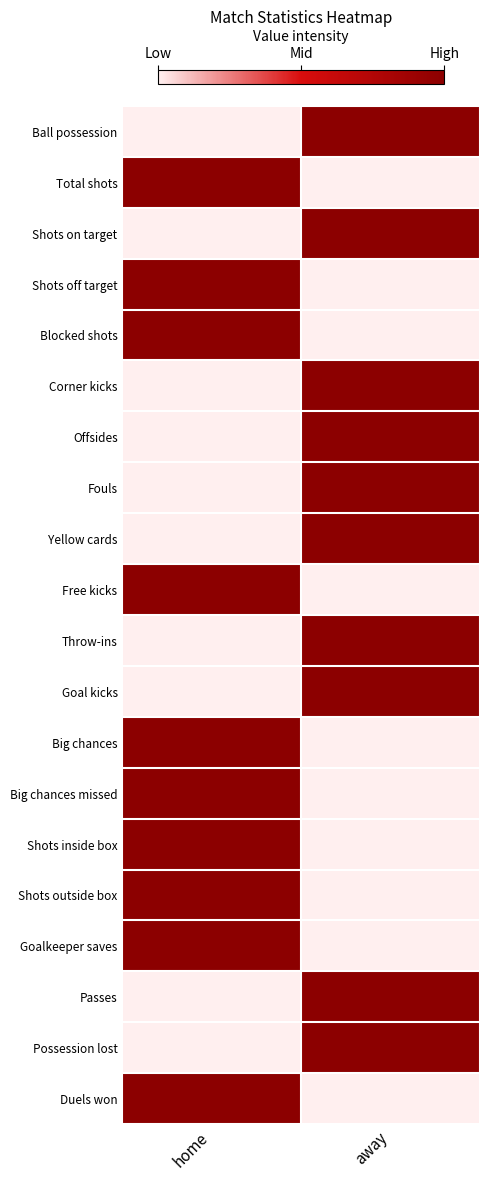

At how many categories does at least one series exceed 0?

2